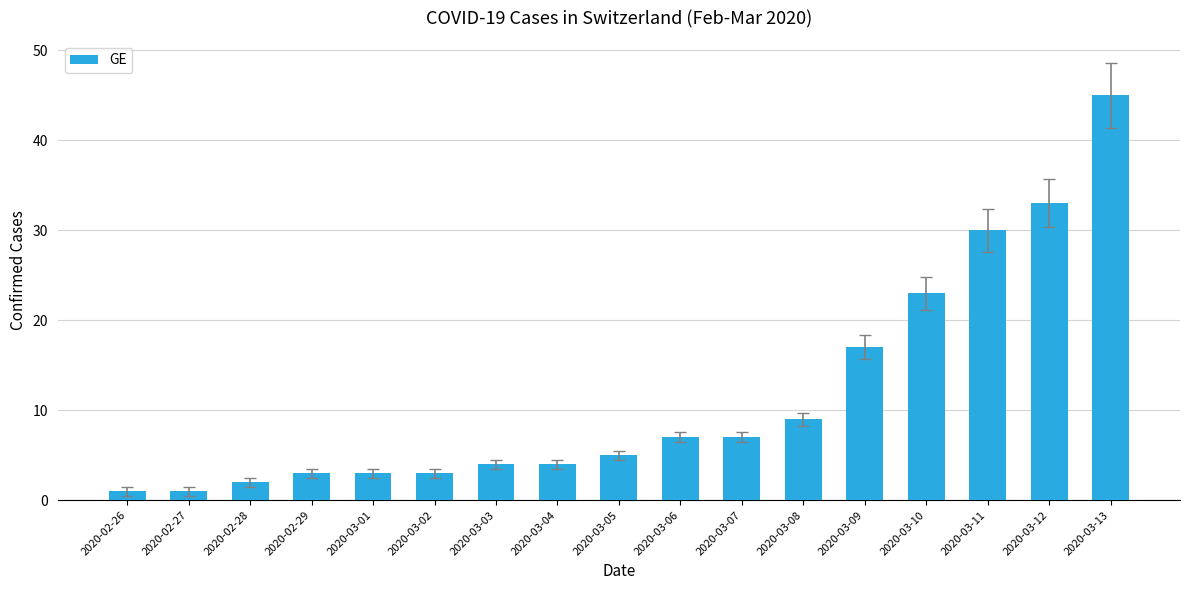

At which category does the chart reach its peak across all series?

2020-03-13